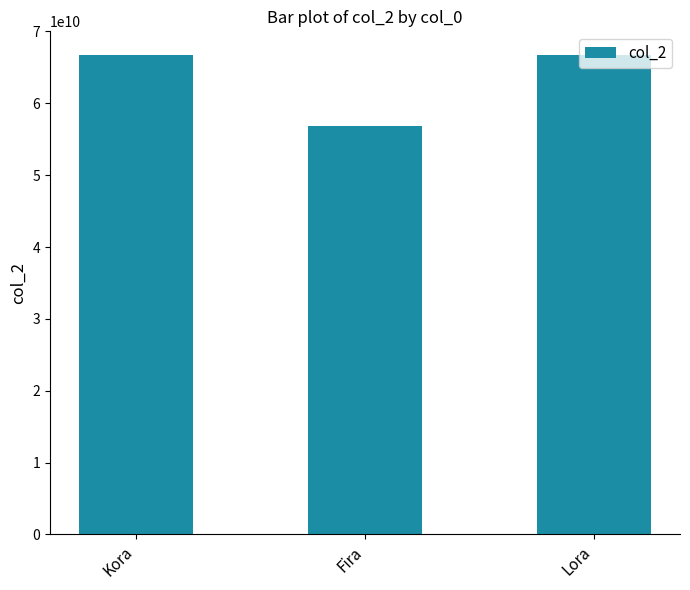

What is the sum of the values at Lora and Kora?

133357809134